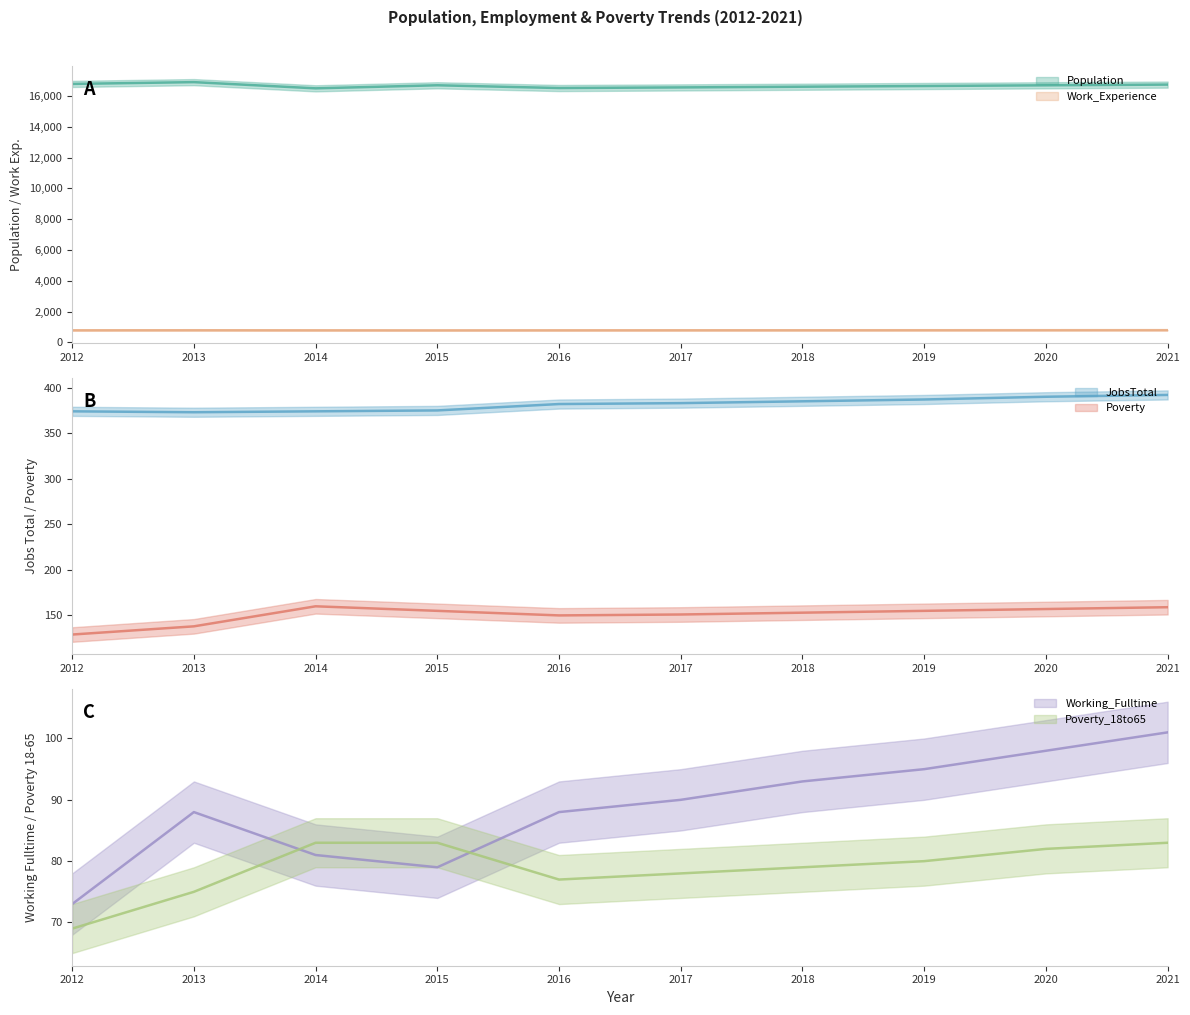

True or false: Population and Poverty intersect in this chart.

False